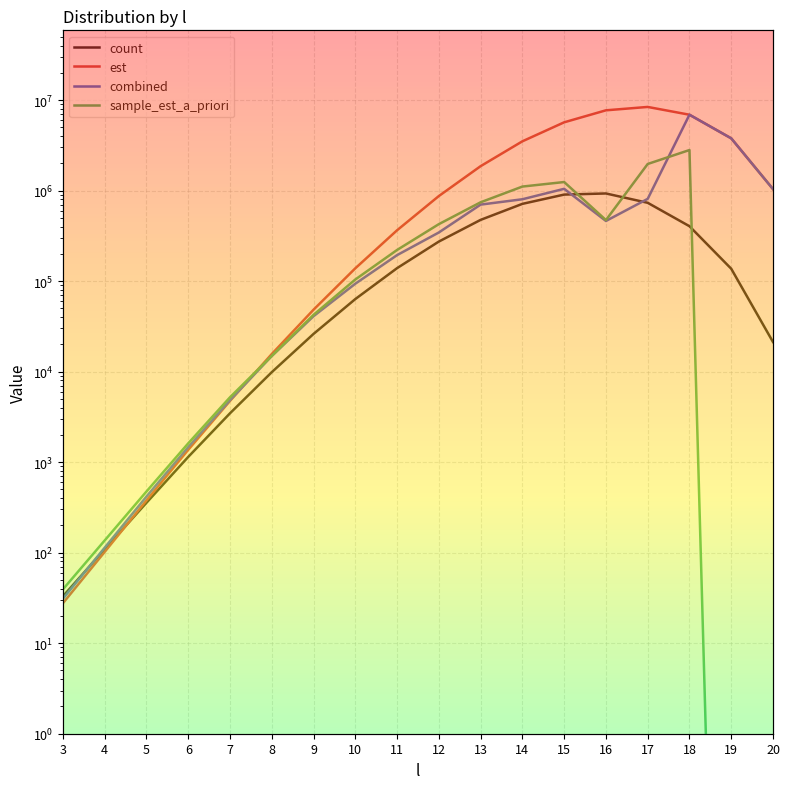

Which label corresponds to the smallest value in the chart?

19